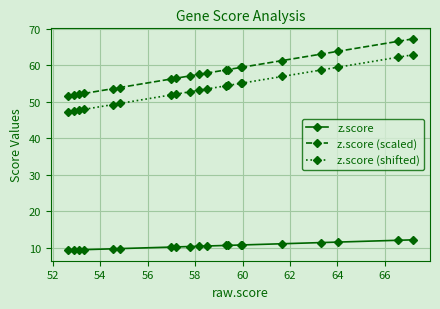

Count the number of data series in this chart.

3